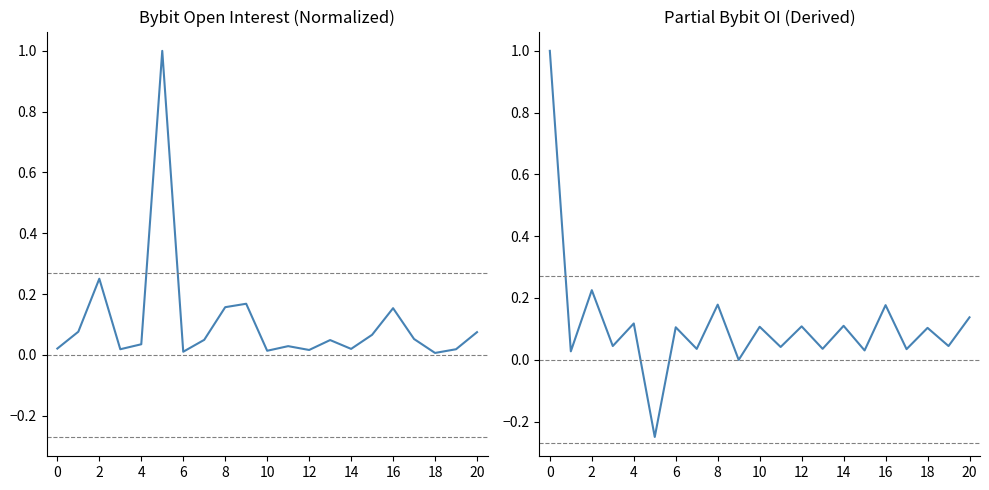

Which series changed the most between 13 and 15?

Bybit_OI (normalized)